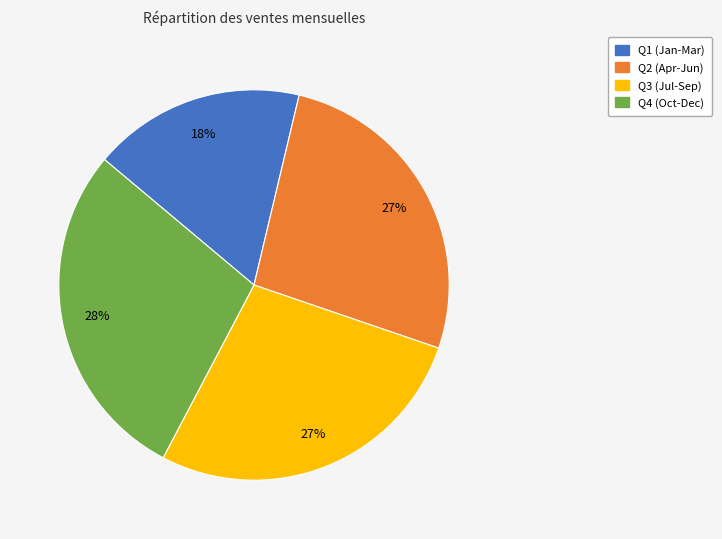

Does any single category account for the majority?

No